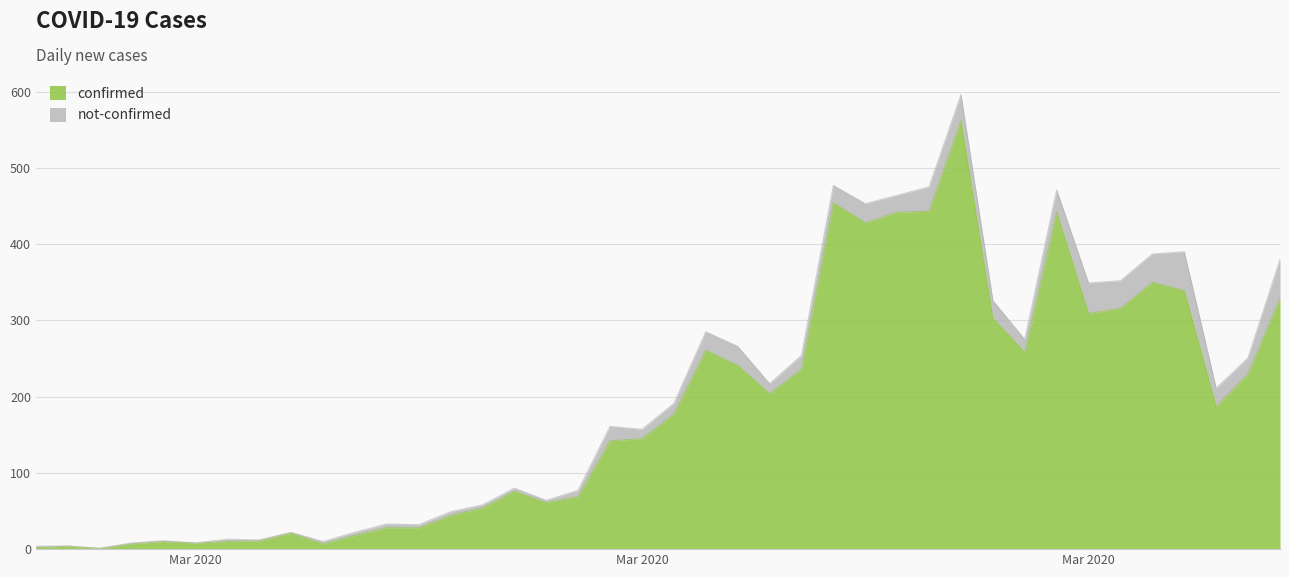

How many lines are shown in the chart?

2